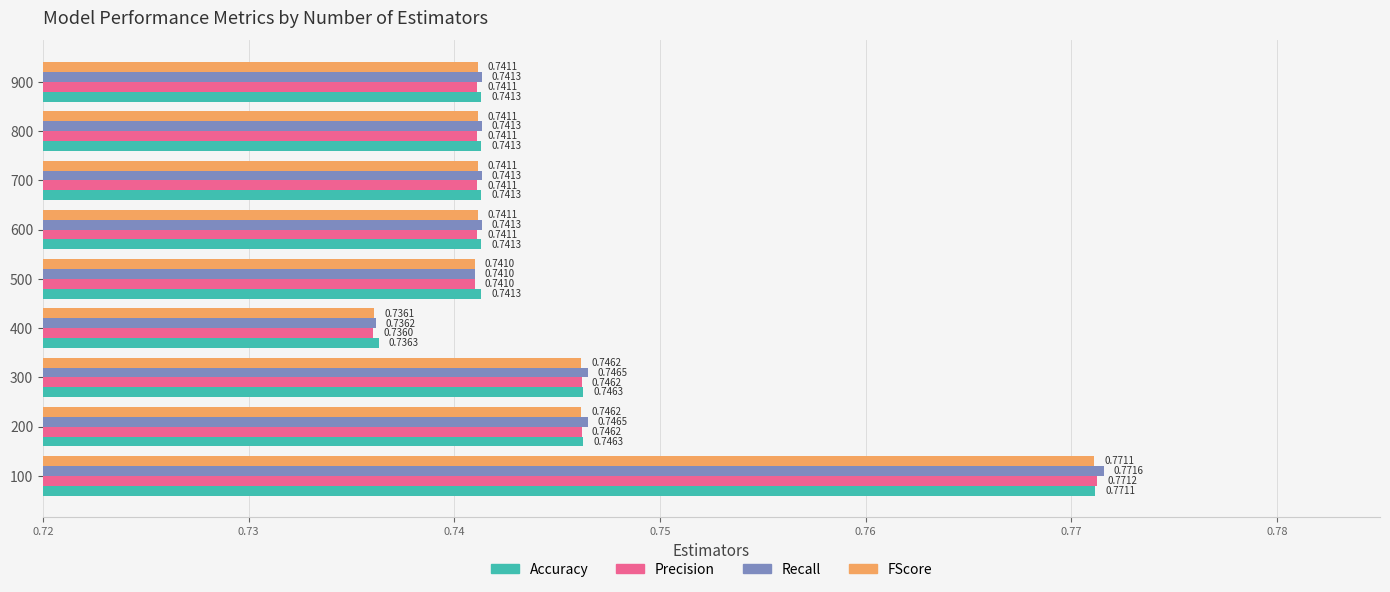

At which category is the sum across all series the highest?

100